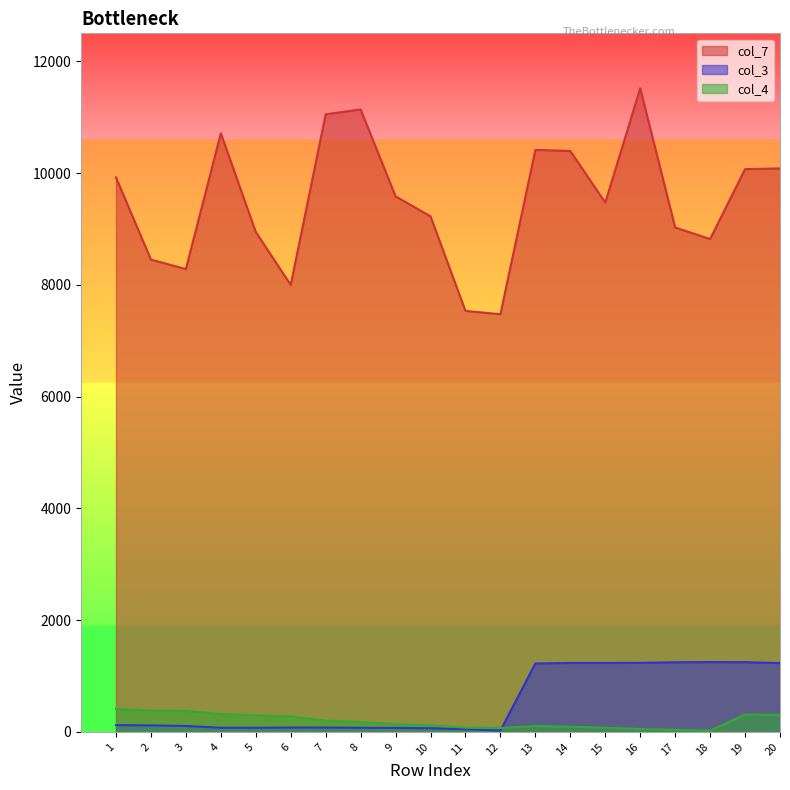

List the labels in order of col_3 value, smallest first.

12, 11, 10, 9, 4, 5, 8, 6, 7, 3, 2, 1, 13, 20, 14, 15, 16, 17, 19, 18